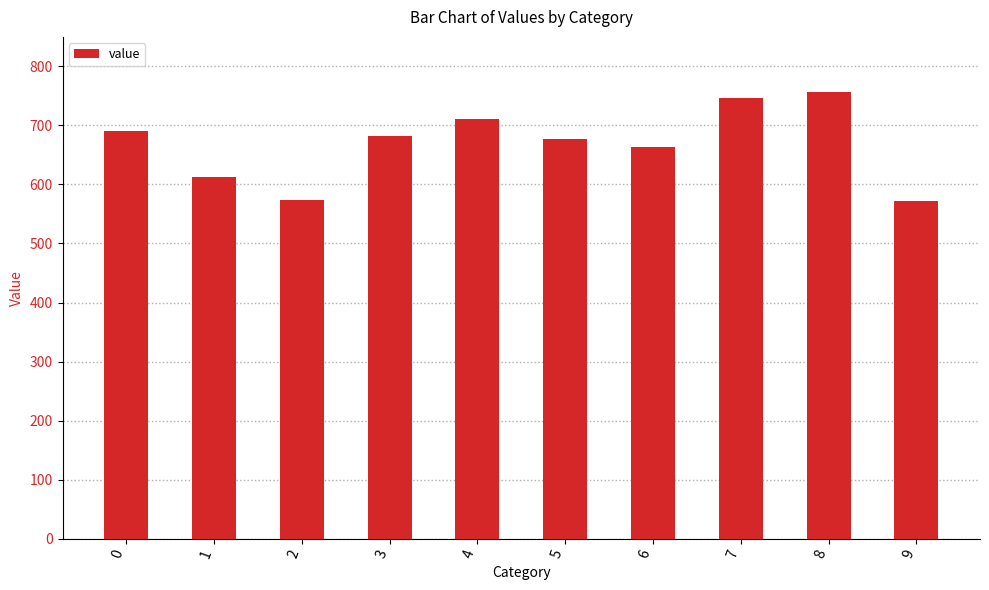

Is it true that the value at 4 is 221.6?

False